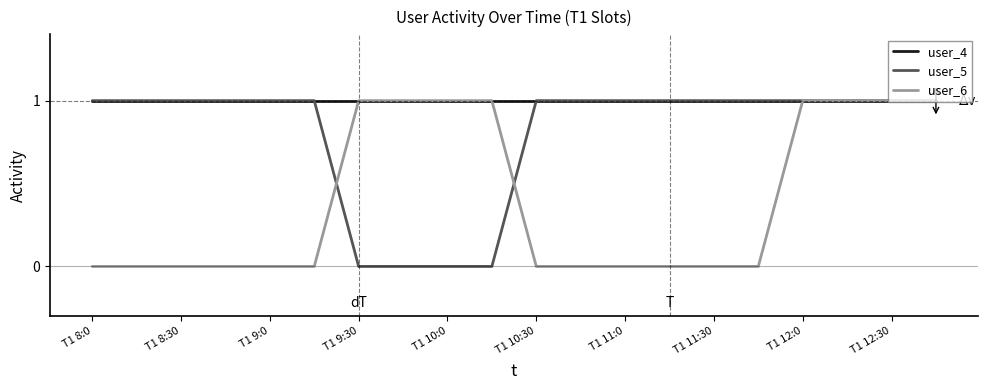

Which series has the largest total across all categories?

user_4